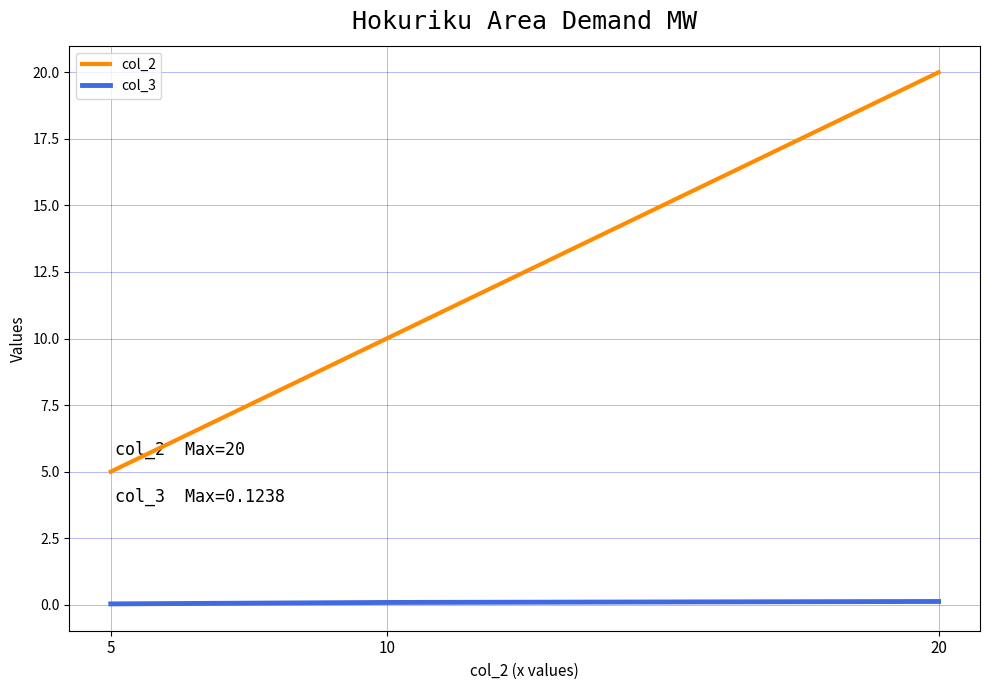

Rank the series by their average value, from highest to lowest.

col_2, col_3